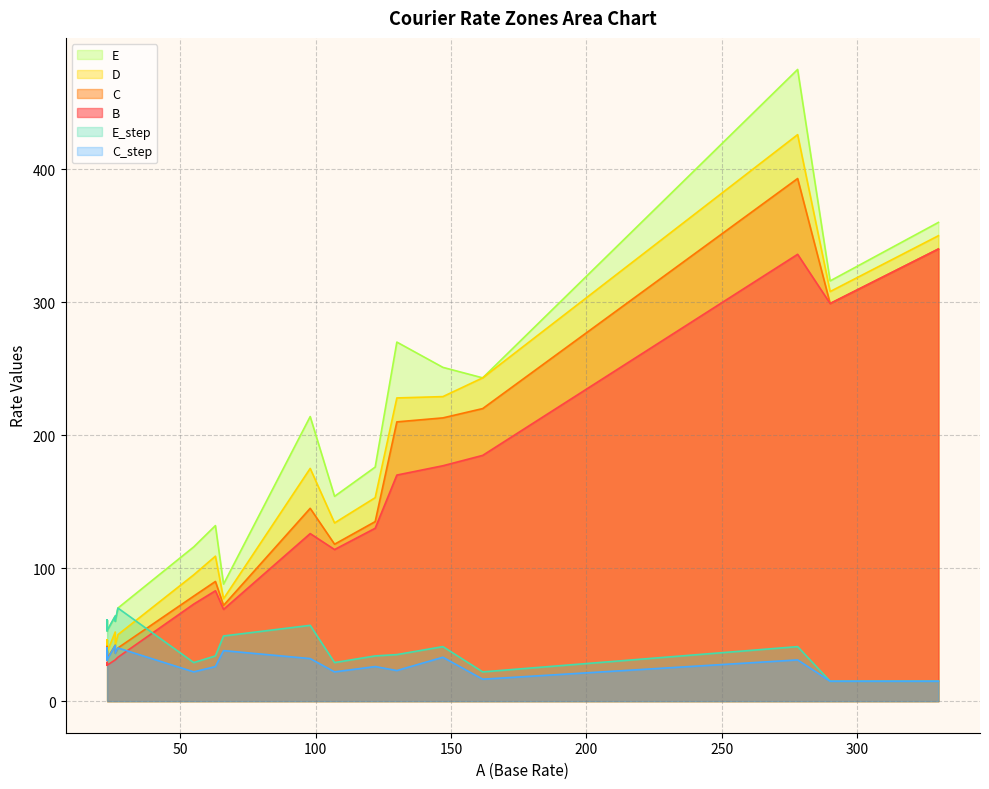

Rank the series at 20 from highest to lowest value.

E, E_step, D, C, C_step, B